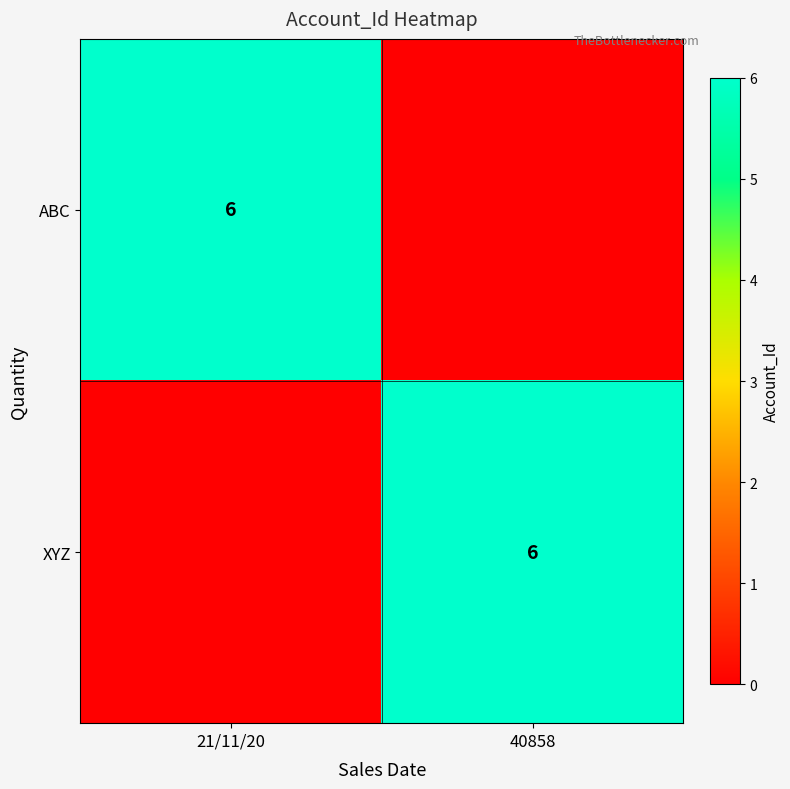

The value of XYZ at 40858 is 6. True or false?

True